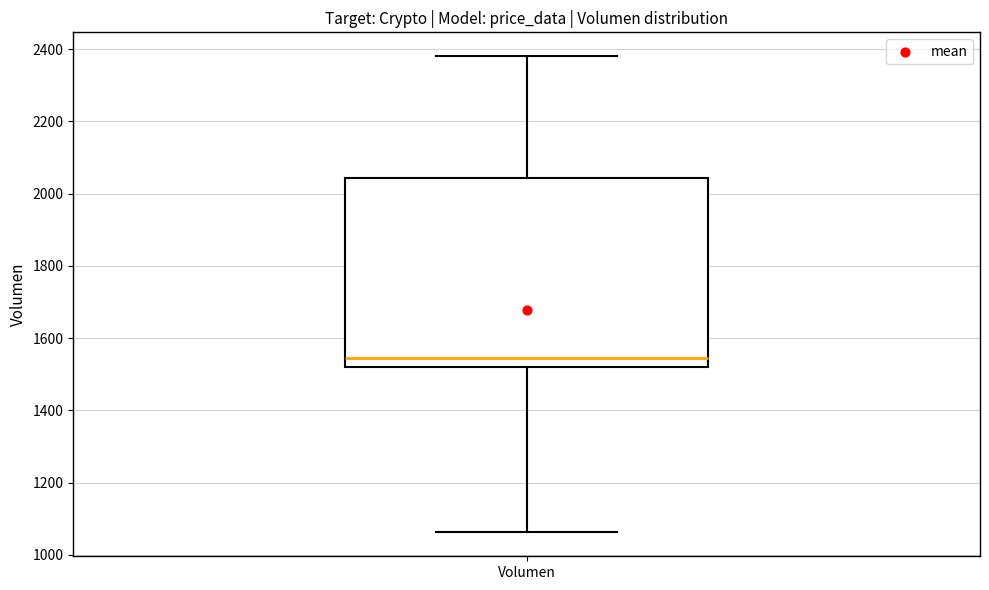

Where does the upper whisker of the box for Volumen end on the y-axis? The values are not printed on the chart, so give them approximately, as read against the axis.

2380